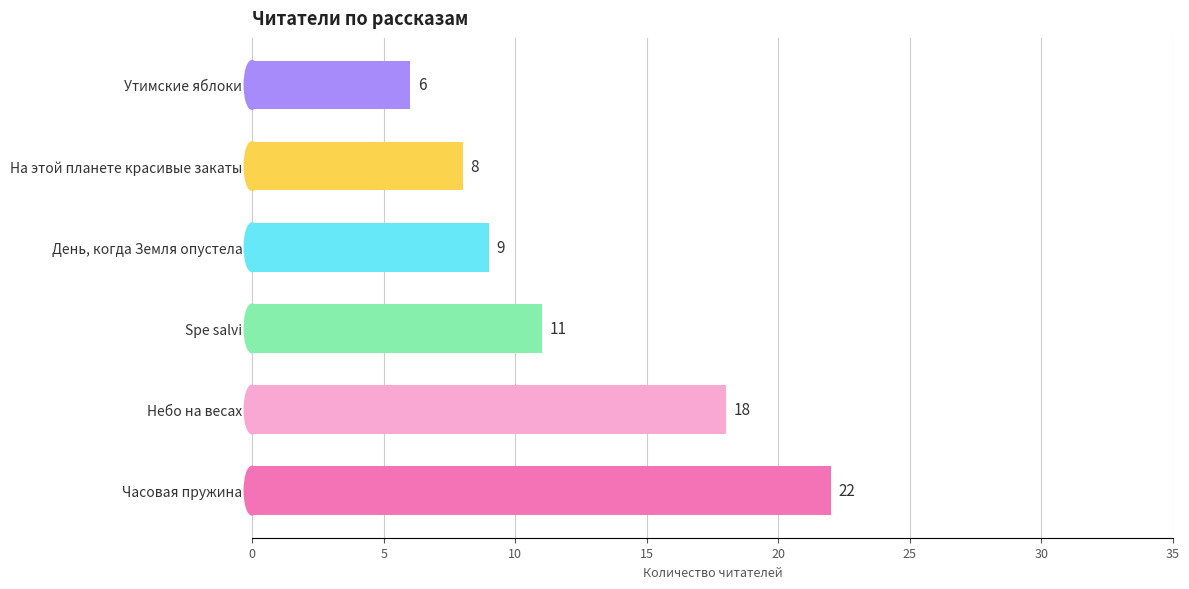

Rank the categories by value from lowest to highest.

Утимские яблоки, На этой планете красивые закаты, День, когда Земля опустела, Spe salvi, Небо на весах, Часовая пружина